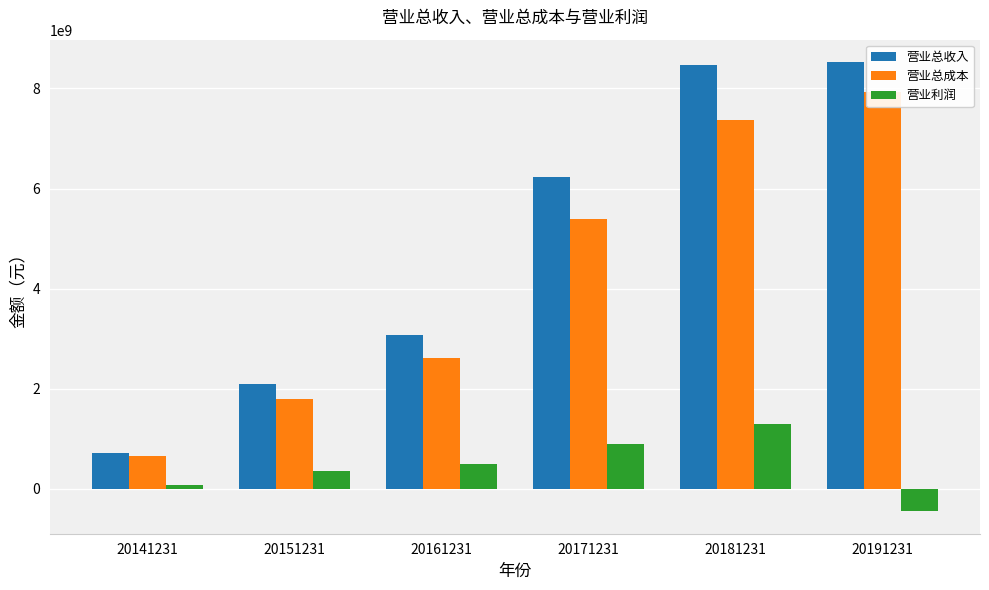

Rank the series by their maximum value, from lowest to highest.

营业利润, 营业总成本, 营业总收入